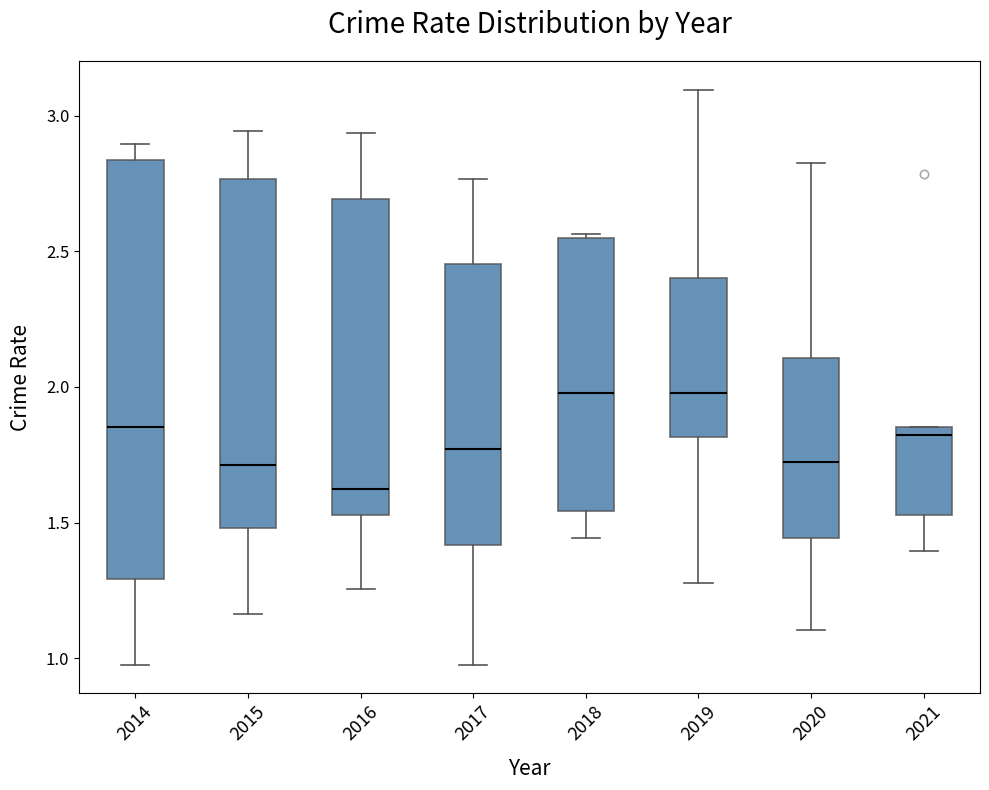

Where does the lower whisker of the box at x = 2016 end on the y-axis? The values are not printed on the chart, so give them approximately, as read against the axis.

1.25